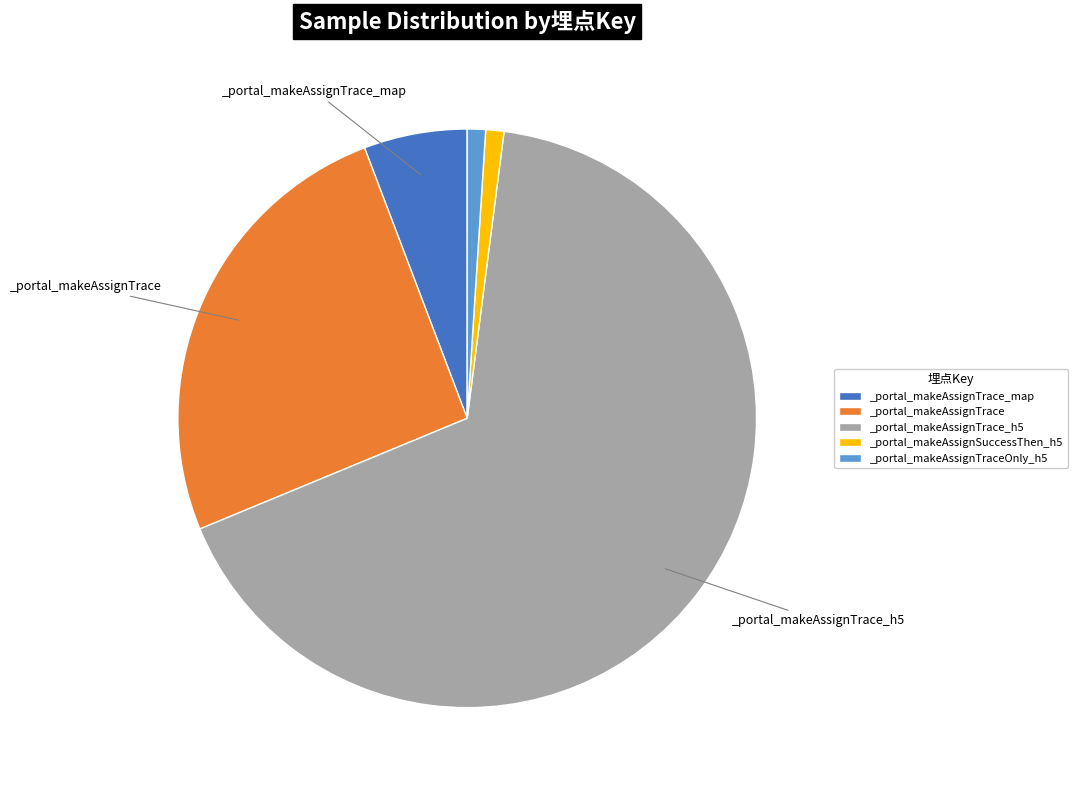

Count the number of slices in the pie.

5